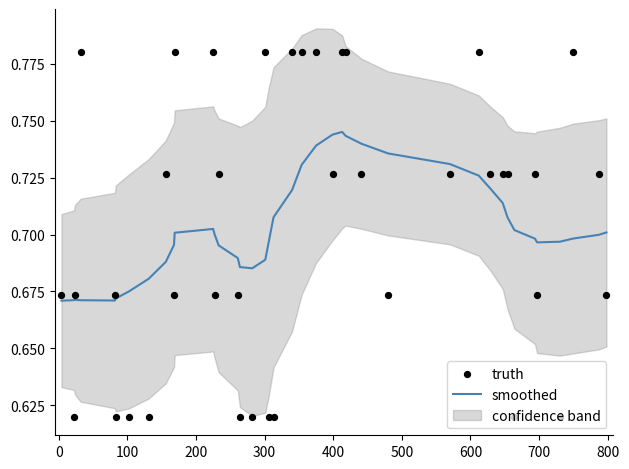

Is the value of smoothed at 30 greater than the value of truth at 900?

No